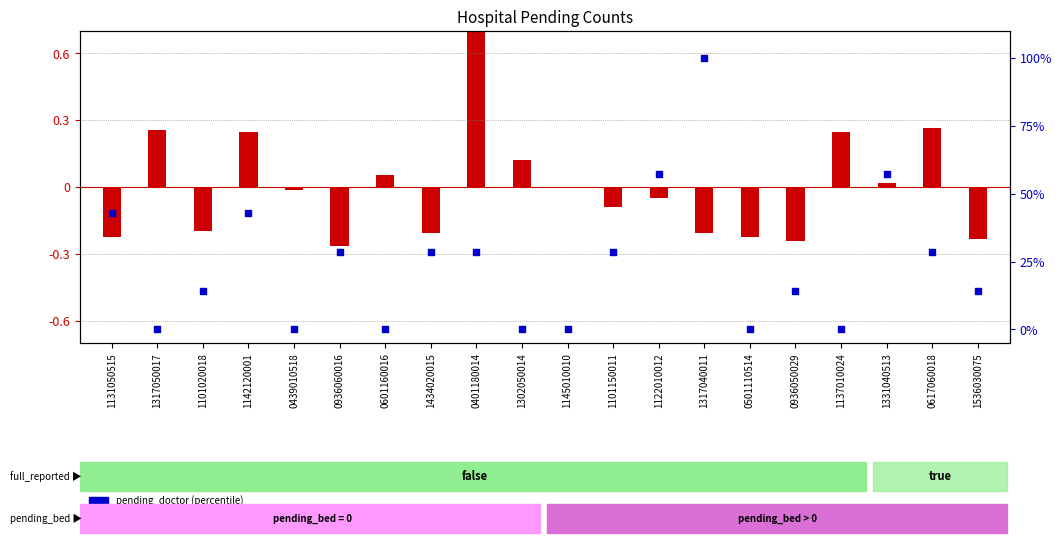

What is the ratio of the value at 1101020018 to the value at 1434020015?

0.5